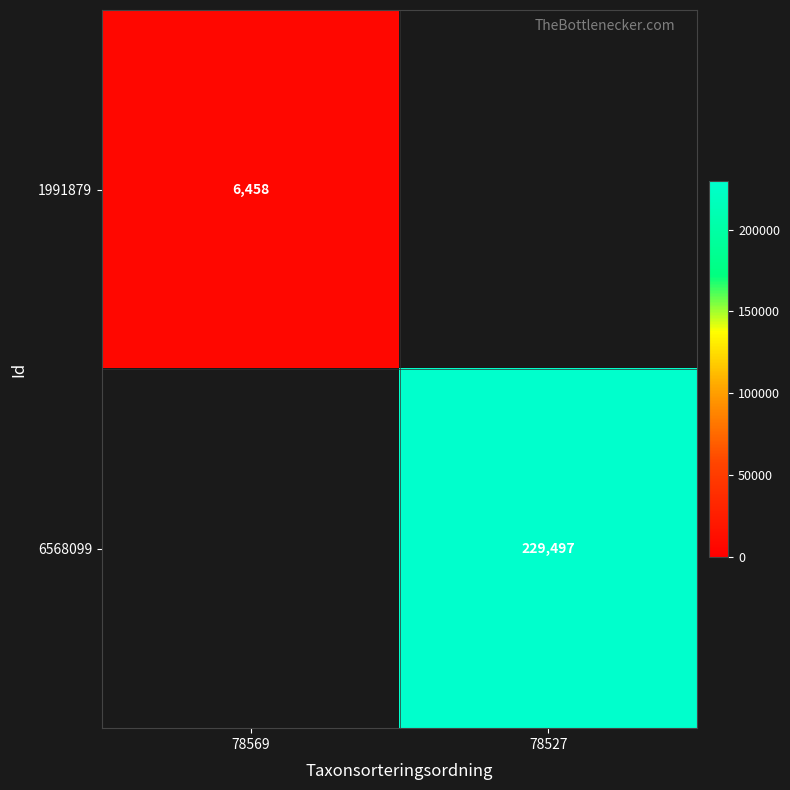

The value of 6568099 at 78527 is 93153. True or false?

False